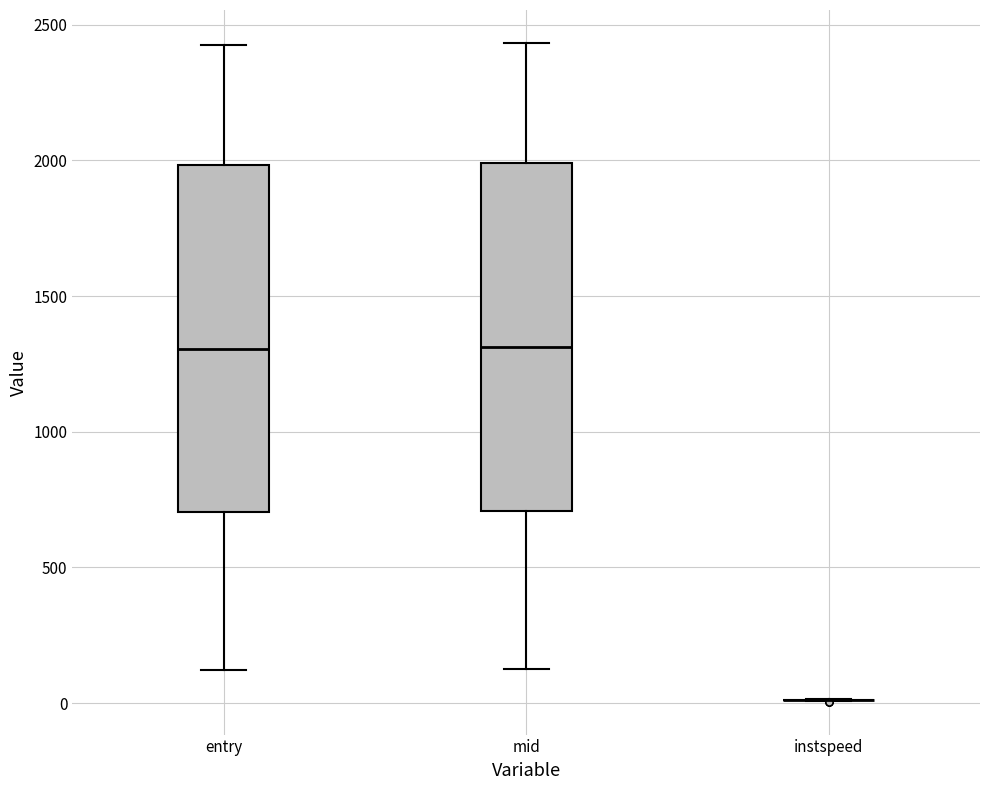

Where does the median line of the box for entry sit on the y-axis? The values are not printed on the chart, so give them approximately, as read against the axis.

1300